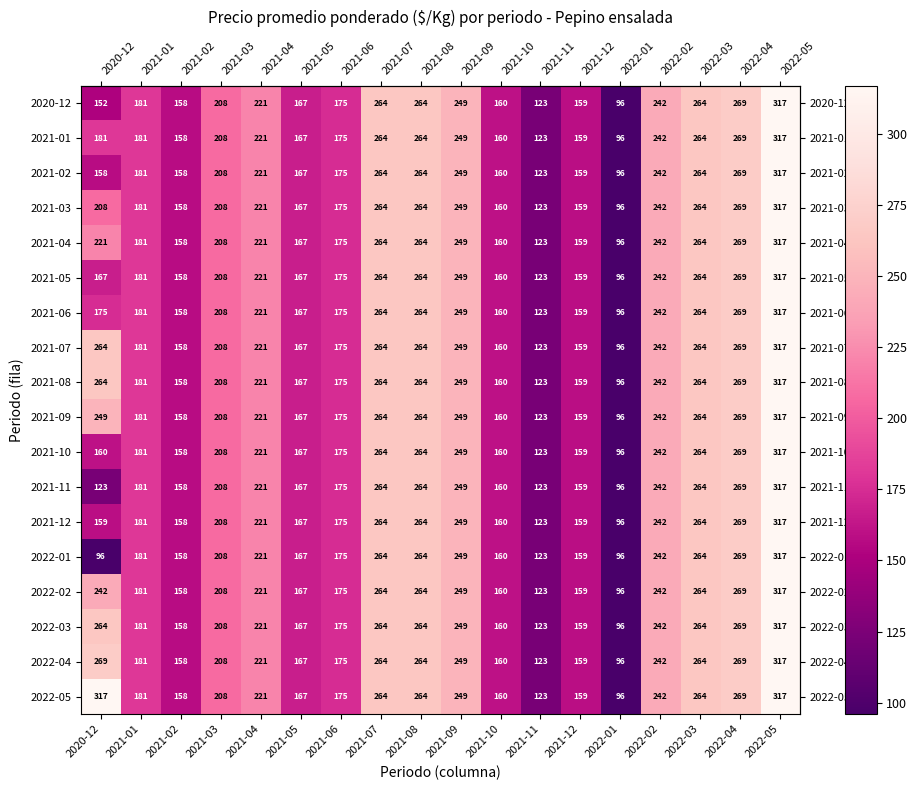

At which category is the sum across all series the highest?

2022-05